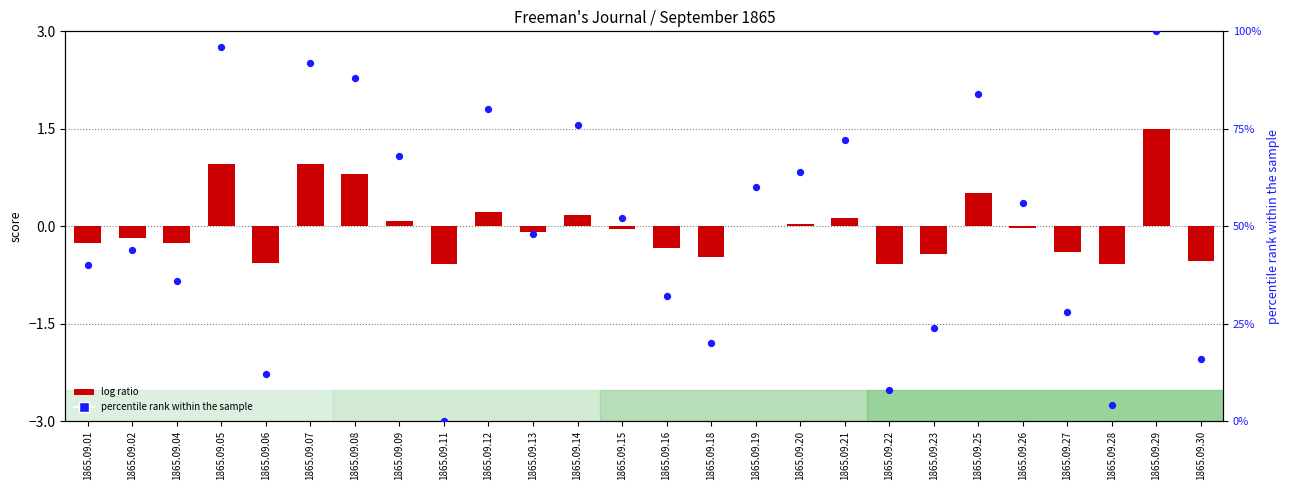

At how many categories does at least one series exceed 33?

17